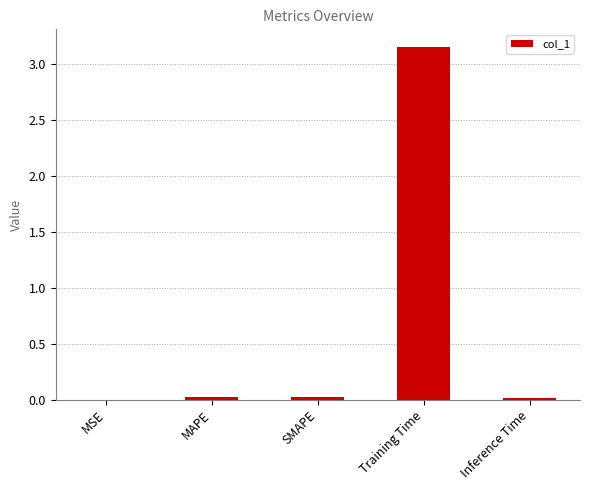

Are the bars grouped side by side (vs. stacked)?

No